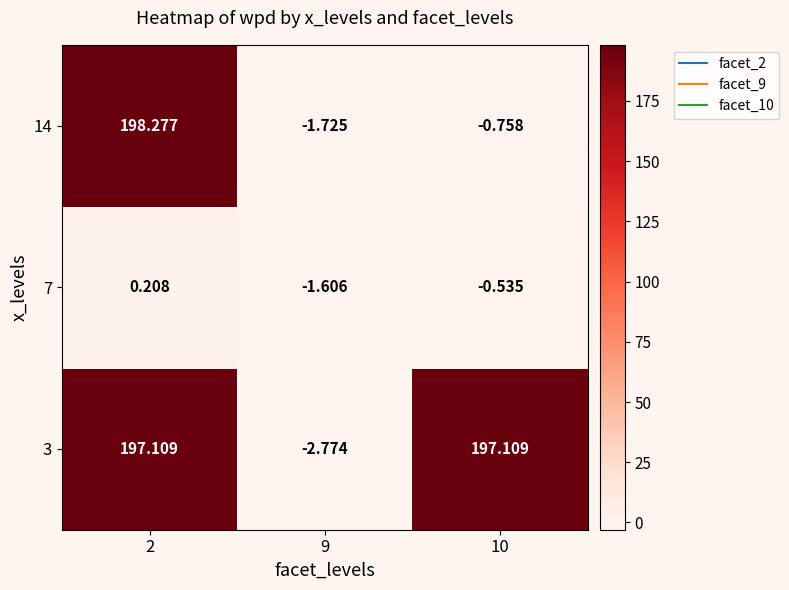

Is the value of 7 at 10 greater than the value of 3 at 9?

Yes